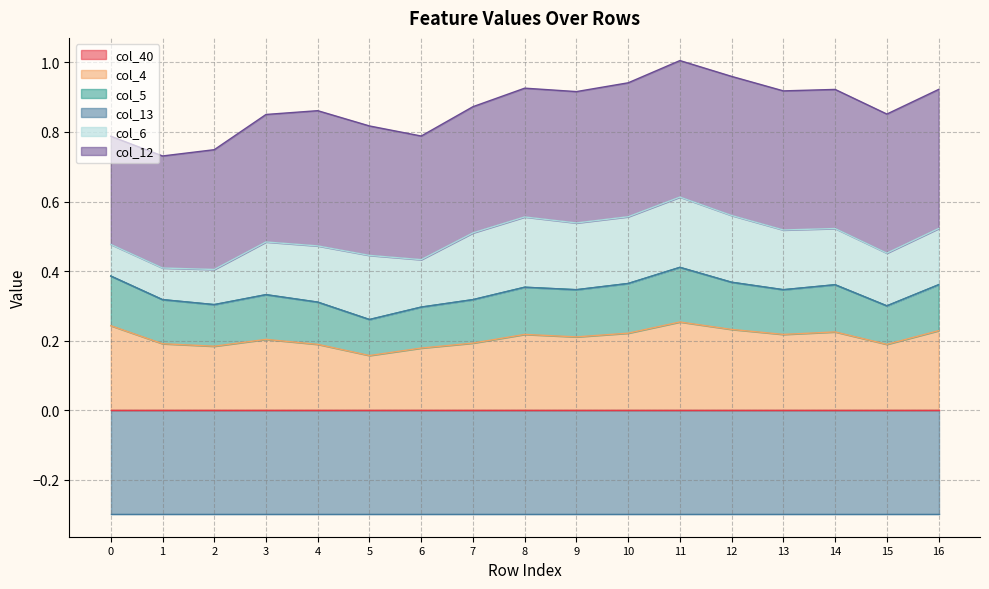

What are all the series names shown in the legend?

col_40, col_4, col_5, col_13, col_6, col_12